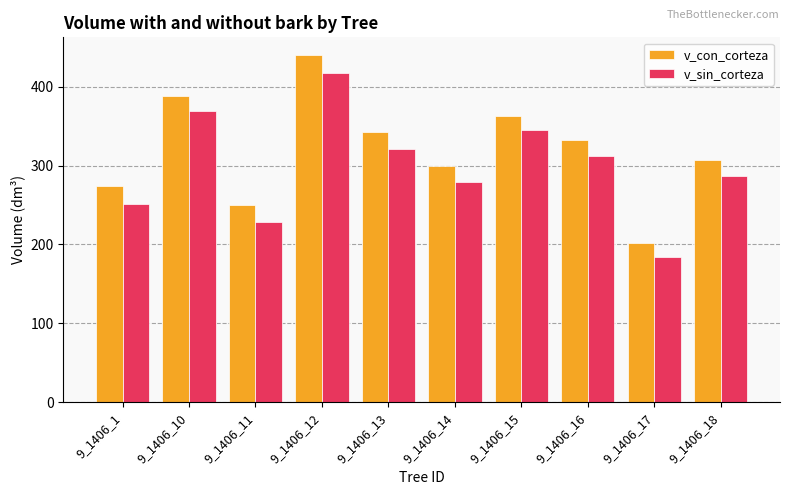

At which category is the sum across all series the highest?

9_1406_12